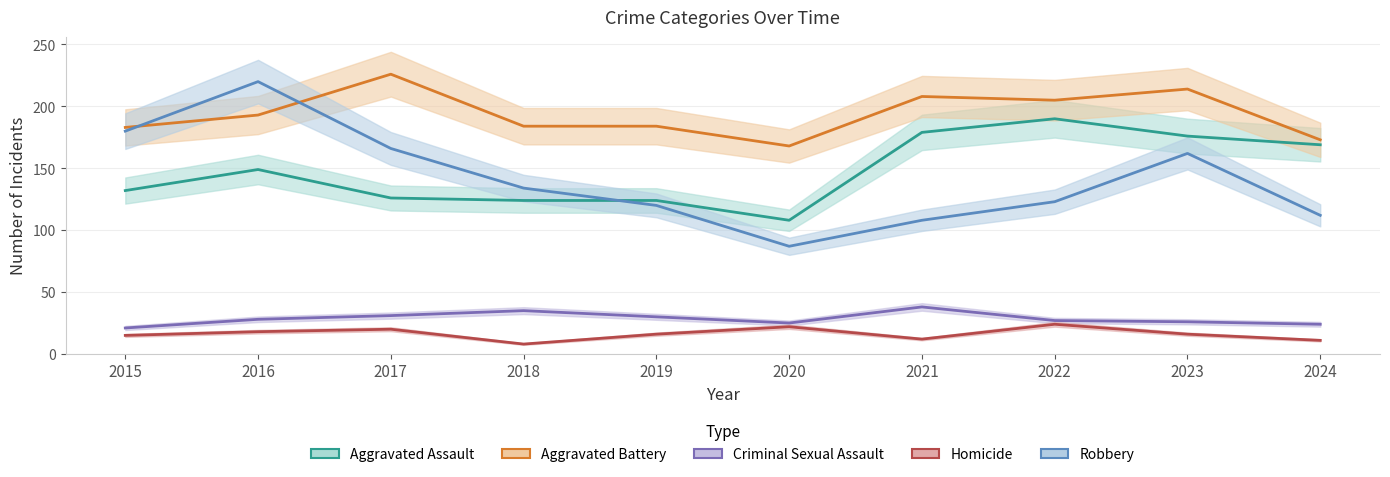

List the series in order of their peak value, lowest first.

Homicide, Criminal Sexual Assault, Aggravated Assault, Robbery, Aggravated Battery